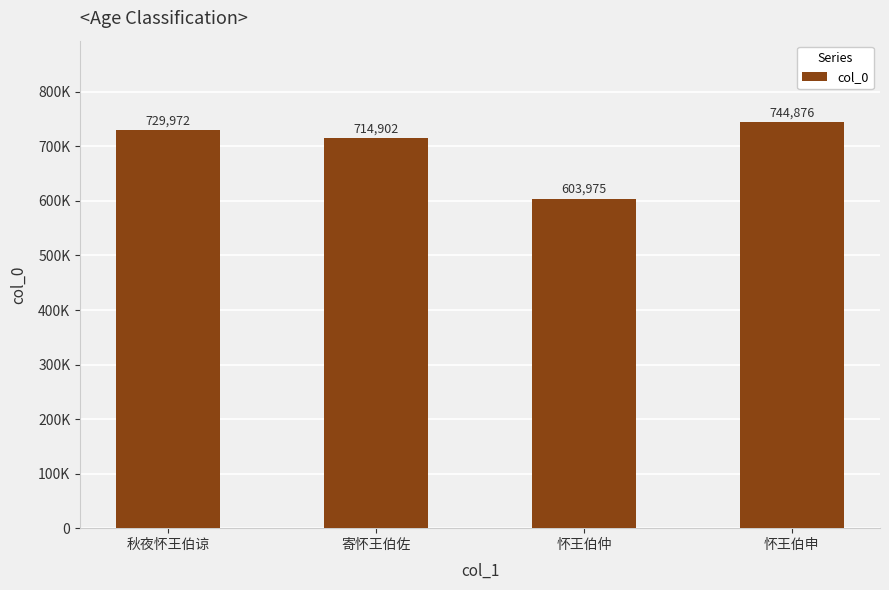

What is the label of the 4th bar from the left?

怀王伯申